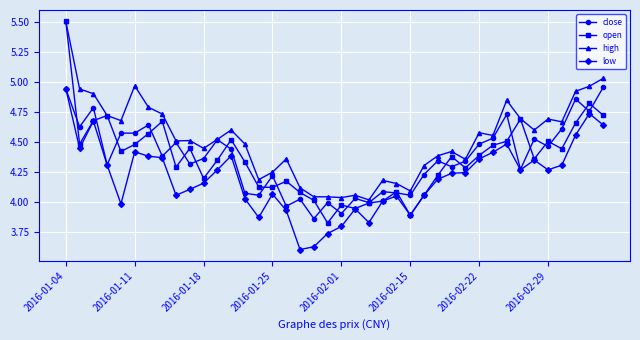

At how many categories does at least one series exceed 3?

40